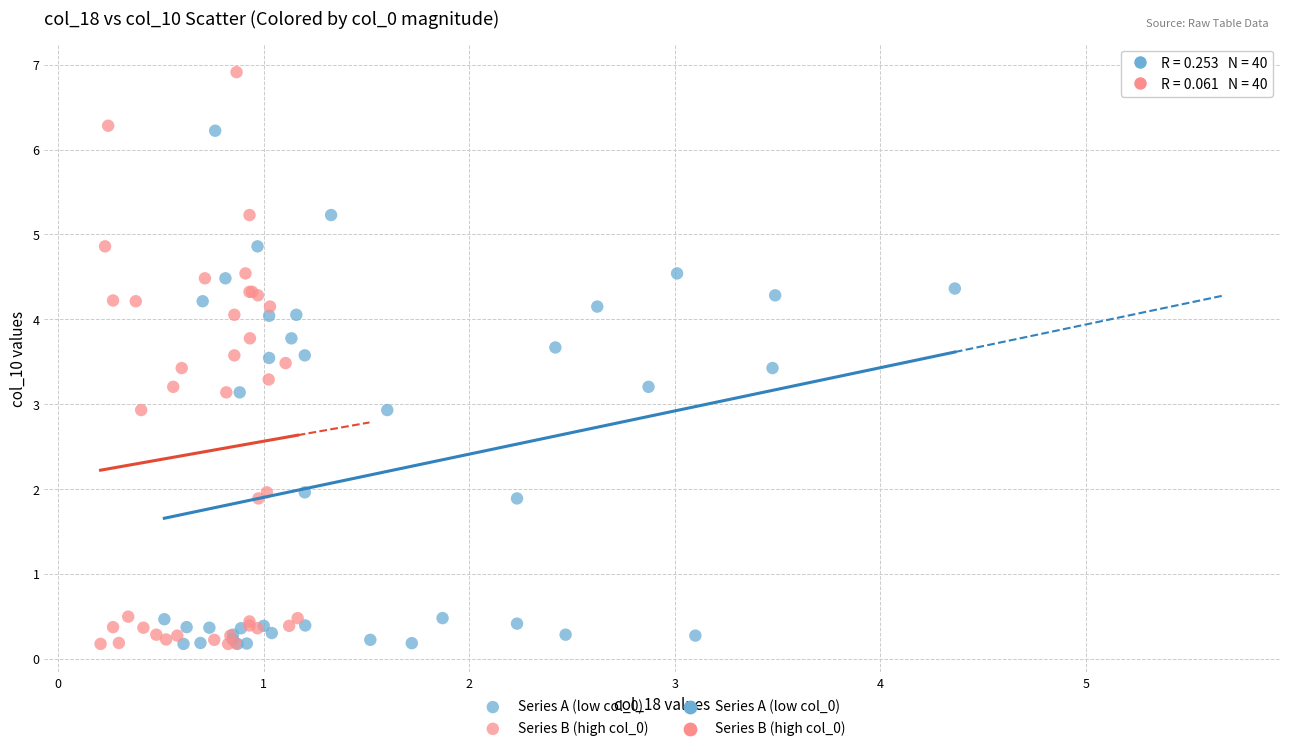

Which series contains the highest Y value?

Series B (high col_0)